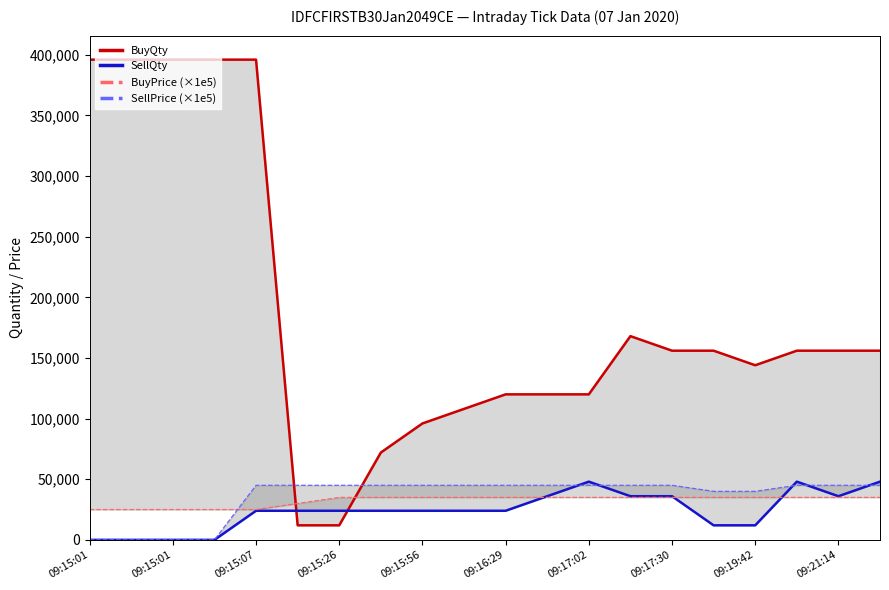

What is the label of the 19th point from the right?

09:15:01